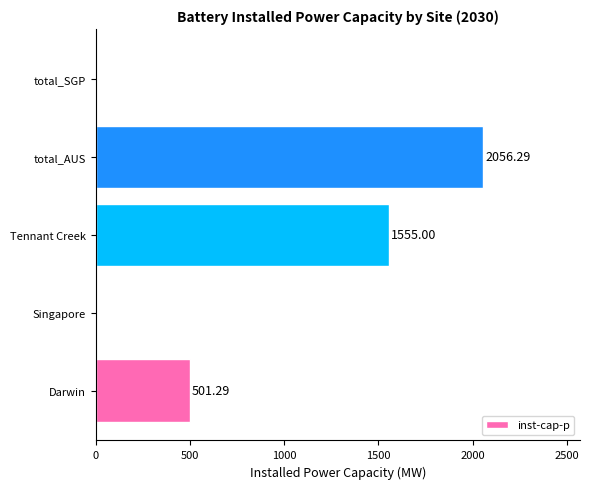

How many values are between 0 and 1555?

4